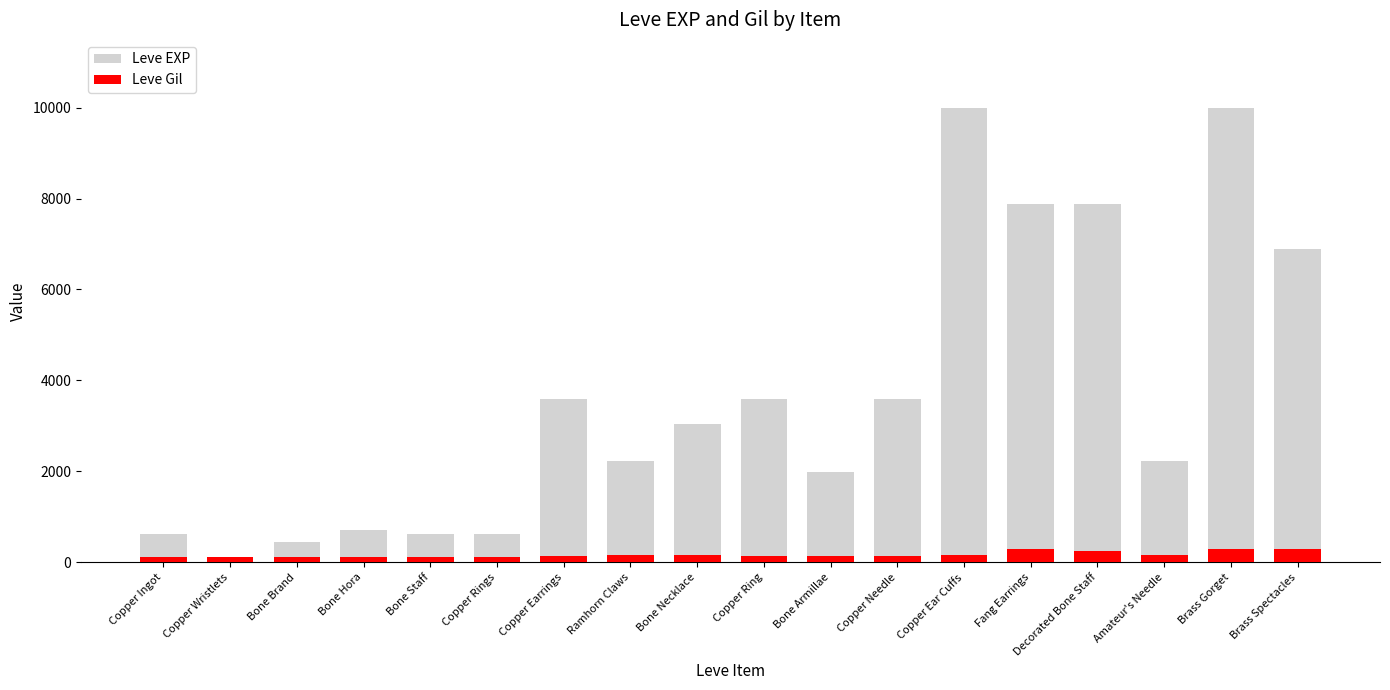

Reading right to left, transcribe all the data shown in this chart.

Leve EXP: Brass Spectacles=6880	Brass Gorget=9990	Amateur's Needle=2230	Decorated Bone Staff=7880	Fang Earrings=7880	Copper Ear Cuffs=9990	Copper Needle=3600	Bone Armillae=1980	Copper Ring=3600	Bone Necklace=3040	Ramhorn Claws=2230	Copper Earrings=3600	Copper Rings=630	Bone Staff=630	Bone Hora=720	Bone Brand=450	Copper Wristlets=1	Copper Ingot=630
Leve Gil: Brass Spectacles=288	Brass Gorget=293	Amateur's Needle=168	Decorated Bone Staff=250	Fang Earrings=288	Copper Ear Cuffs=168	Copper Needle=139	Bone Armillae=140	Copper Ring=139	Bone Necklace=169	Ramhorn Claws=170	Copper Earrings=139	Copper Rings=112	Bone Staff=113	Bone Hora=112	Bone Brand=112	Copper Wristlets=116	Copper Ingot=113